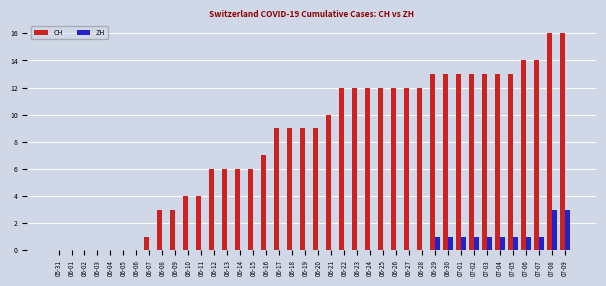

How many categories are shown in the chart?

40